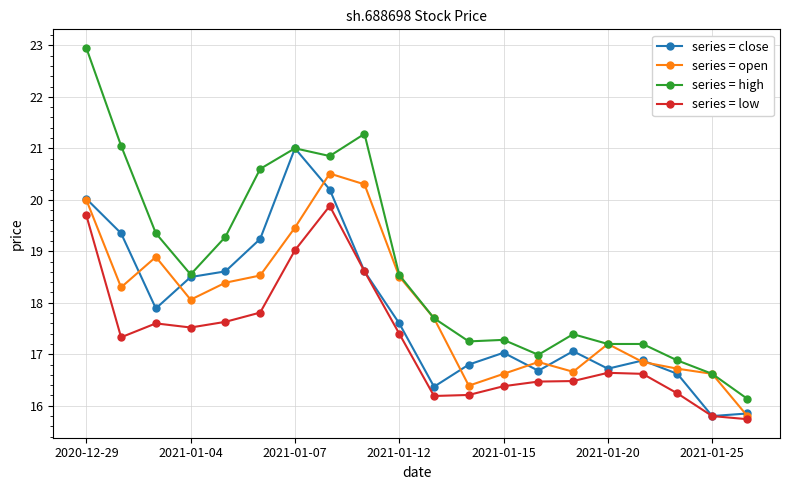

True or false: series = open has more than 0 interior local peaks.

True